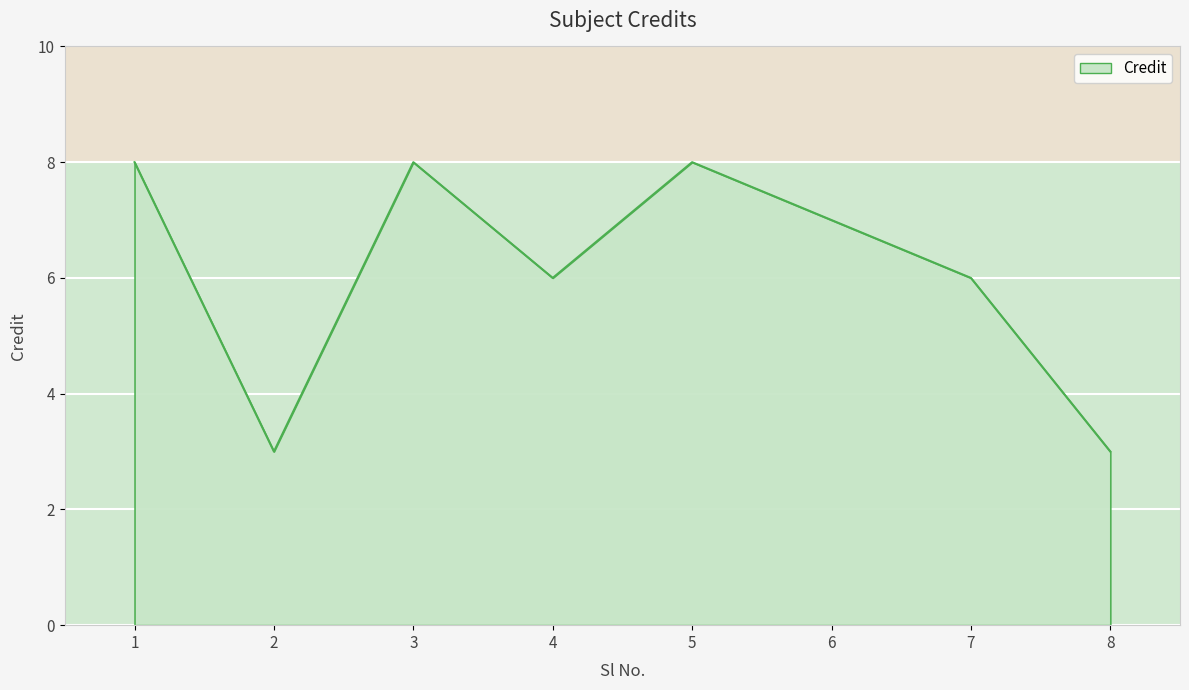

What is the change in value from 2 to 4?

+3